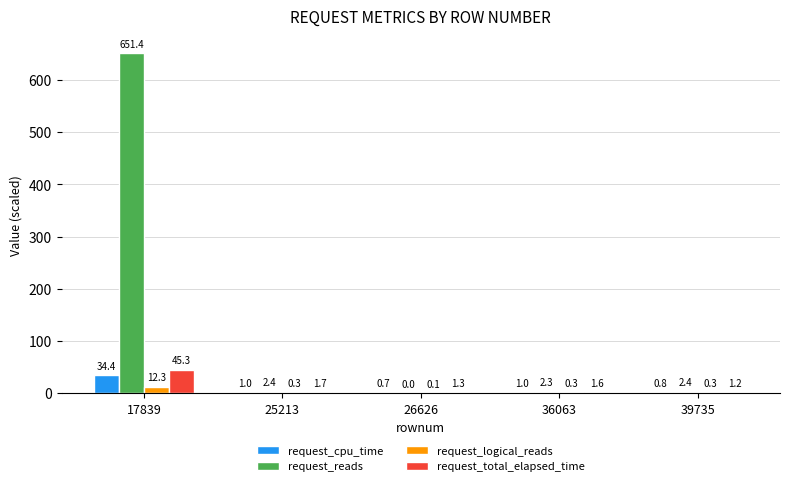

Does the chart contain stacked bars?

No